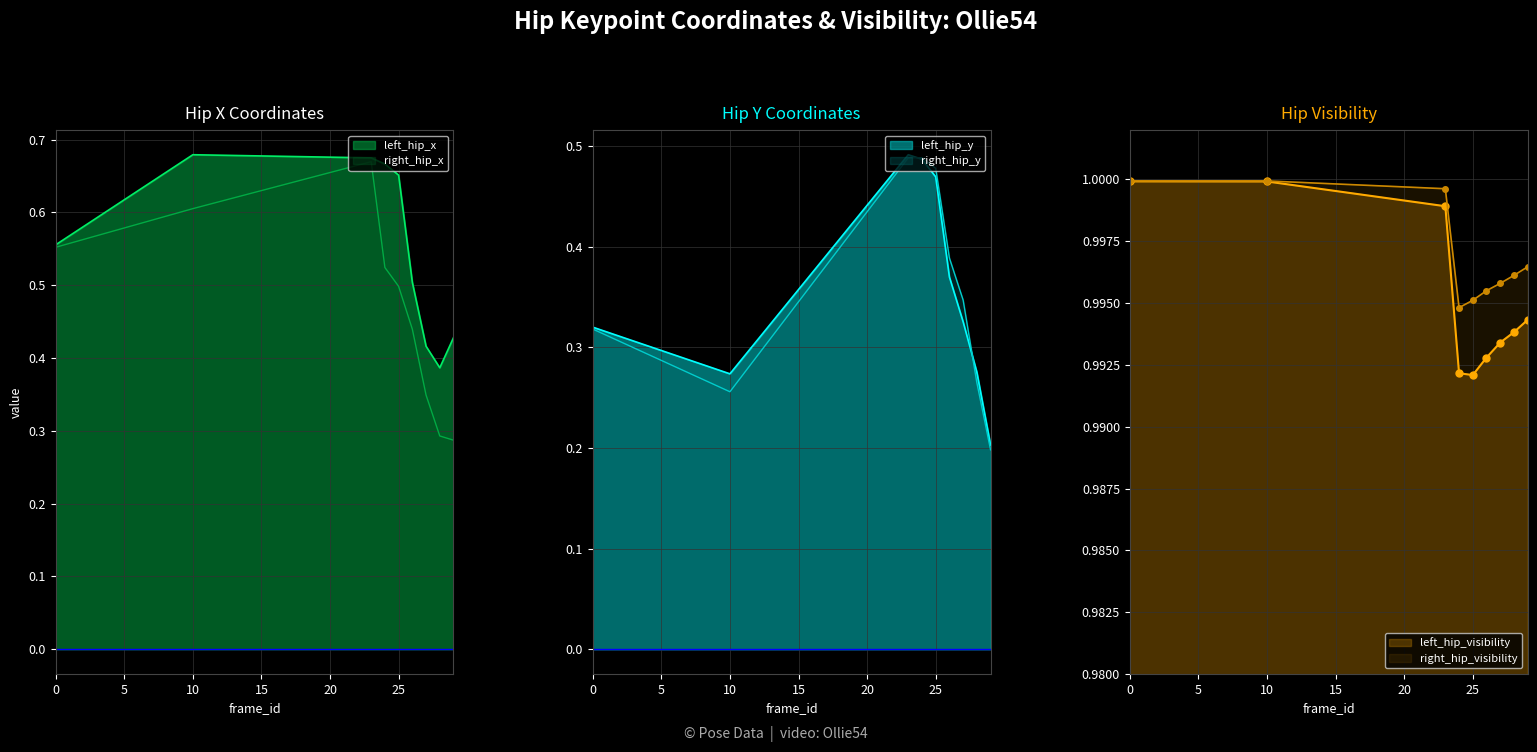

What is the difference between the maximum and minimum values in the right_hip_x series?

0.4